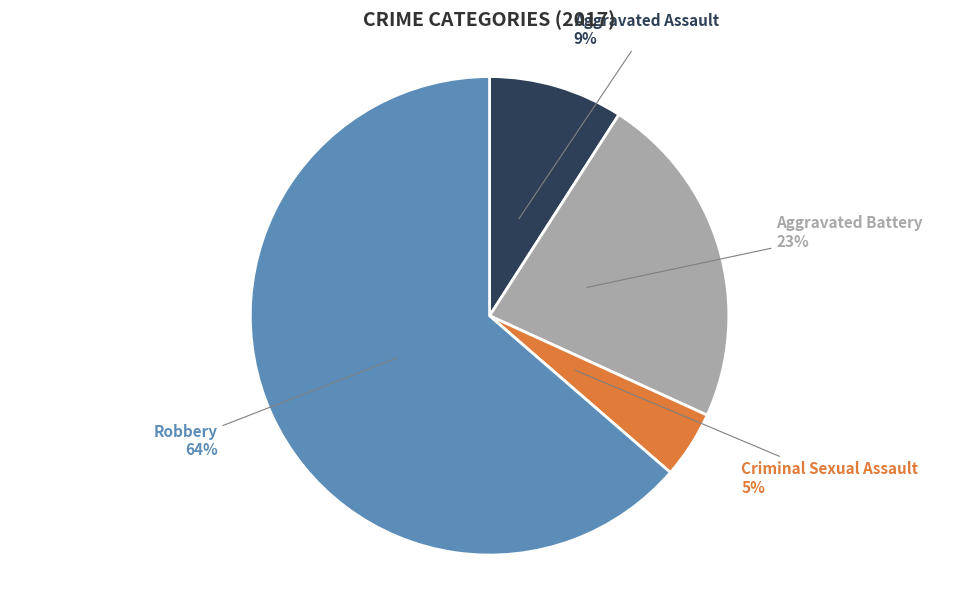

What is the smallest slice in the pie chart?

Criminal Sexual Assault